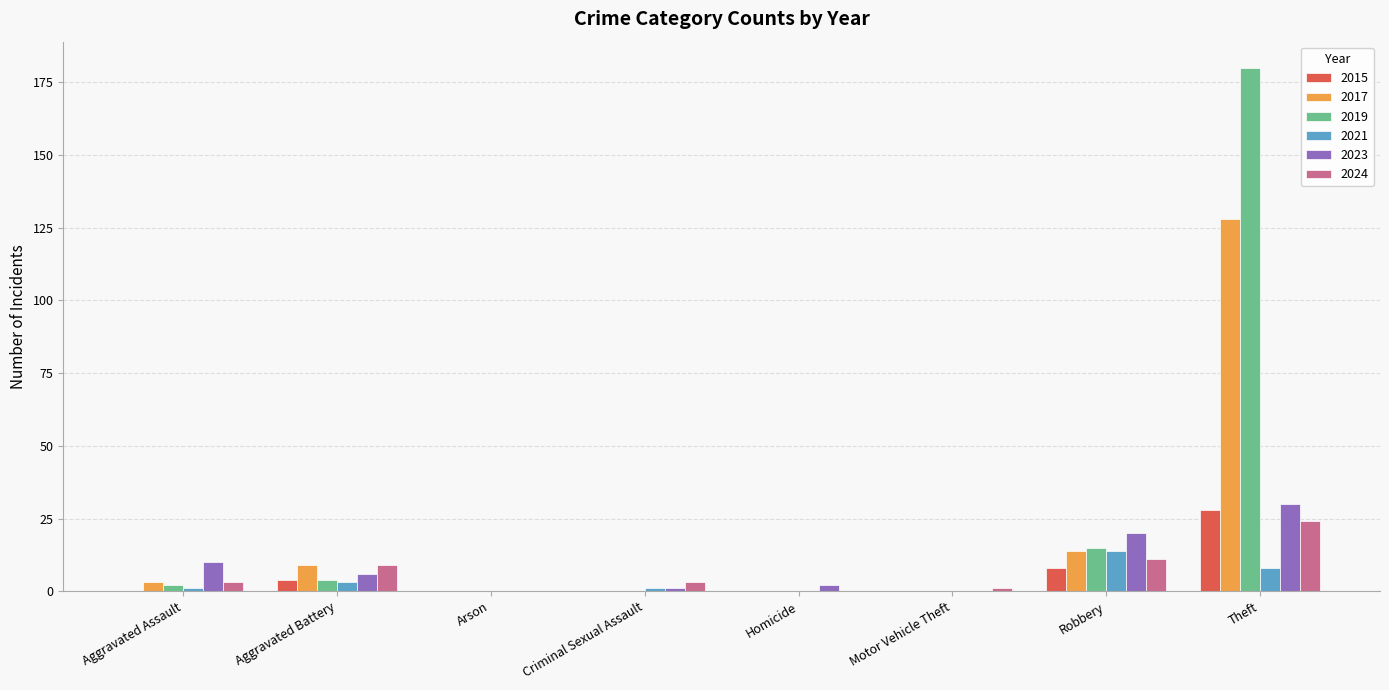

Reading left to right, transcribe all the data shown in this chart.

2015: Aggravated Assault=0	Aggravated Battery=4	Arson=0	Criminal Sexual Assault=0	Homicide=0	Motor Vehicle Theft=0	Robbery=8	Theft=28
2017: Aggravated Assault=3	Aggravated Battery=9	Arson=0	Criminal Sexual Assault=0	Homicide=0	Motor Vehicle Theft=0	Robbery=14	Theft=128
2019: Aggravated Assault=2	Aggravated Battery=4	Arson=0	Criminal Sexual Assault=0	Homicide=0	Motor Vehicle Theft=0	Robbery=15	Theft=180
2021: Aggravated Assault=1	Aggravated Battery=3	Arson=0	Criminal Sexual Assault=1	Homicide=0	Motor Vehicle Theft=0	Robbery=14	Theft=8
2023: Aggravated Assault=10	Aggravated Battery=6	Arson=0	Criminal Sexual Assault=1	Homicide=2	Motor Vehicle Theft=0	Robbery=20	Theft=30
2024: Aggravated Assault=3	Aggravated Battery=9	Arson=0	Criminal Sexual Assault=3	Homicide=0	Motor Vehicle Theft=1	Robbery=11	Theft=24